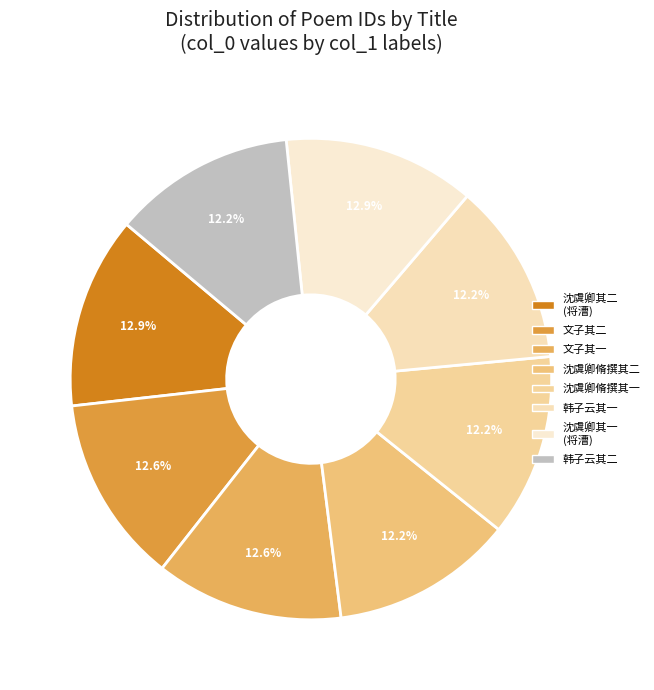

How many segments does this pie chart have?

8